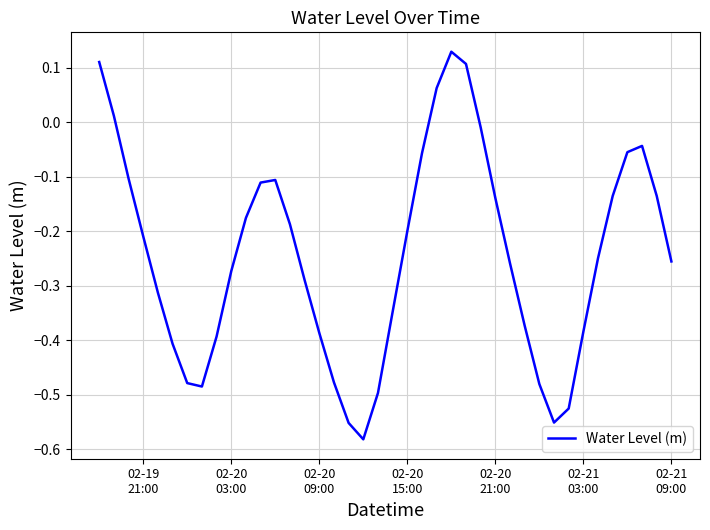

What is the difference between the maximum and minimum values?

0.7